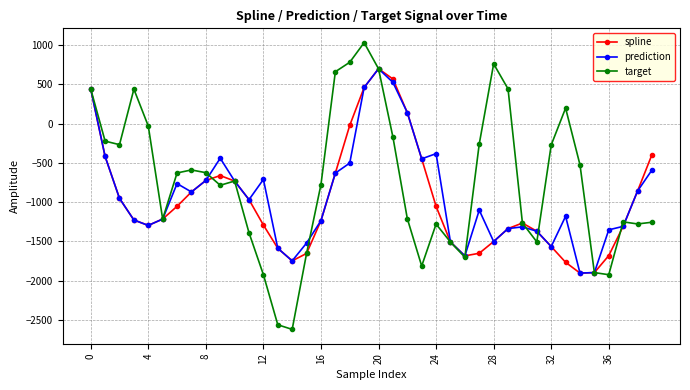

Which series ends up on top after the final intersection of target and prediction?

prediction